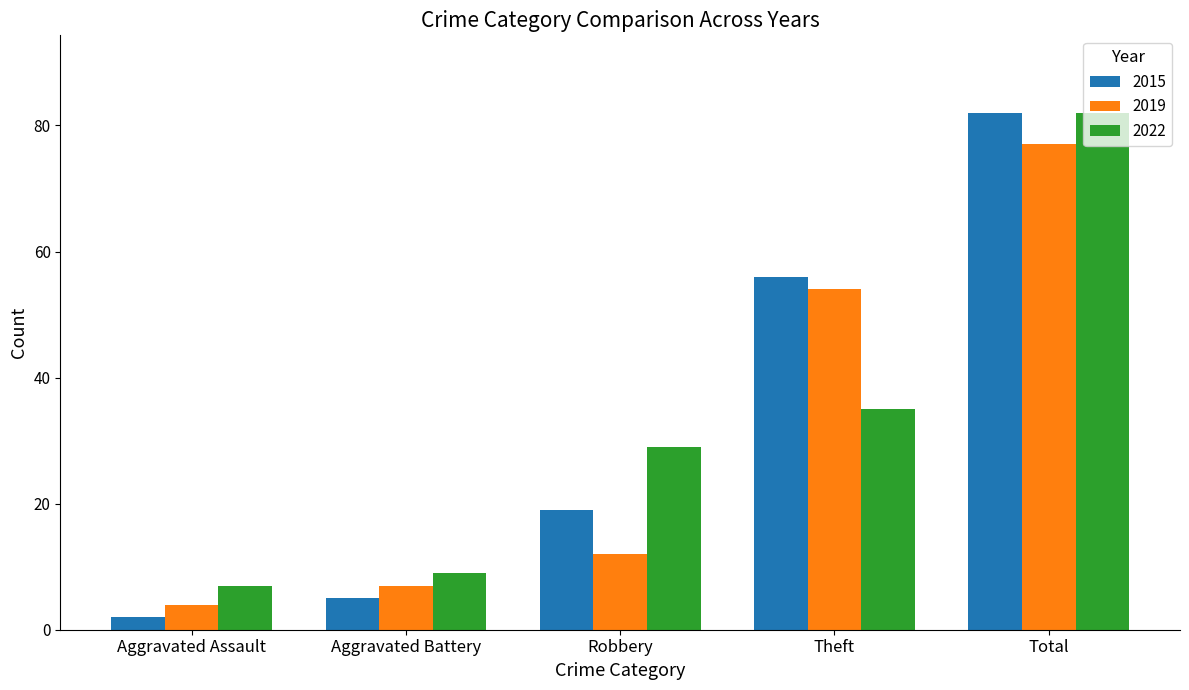

At which category is the sum across all series the highest?

Total